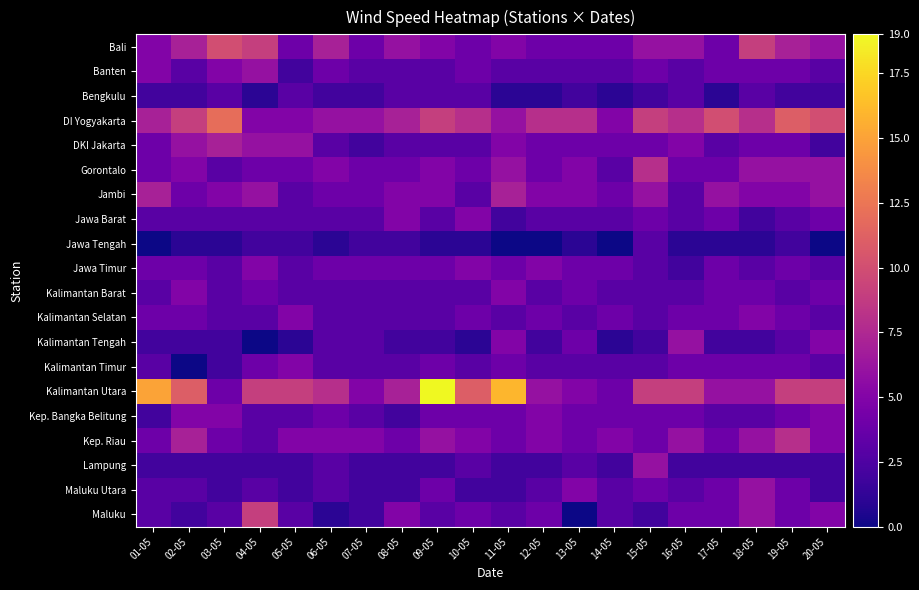

Reading left to right, what are all the values shown in this chart?

Bali: 01-05=5	02-05=7	03-05=10	04-05=9	05-05=4	06-05=7	07-05=4	08-05=6	09-05=5	10-05=4	11-05=5	12-05=4	13-05=4	14-05=4	15-05=6	16-05=6	17-05=4	18-05=9	19-05=7	20-05=6
Banten: 01-05=5	02-05=3	03-05=5	04-05=6	05-05=2	06-05=4	07-05=3	08-05=3	09-05=3	10-05=4	11-05=3	12-05=3	13-05=3	14-05=3	15-05=4	16-05=3	17-05=4	18-05=4	19-05=4	20-05=3
Bengkulu: 01-05=2	02-05=2	03-05=3	04-05=1	05-05=3	06-05=2	07-05=2	08-05=3	09-05=3	10-05=3	11-05=1	12-05=1	13-05=2	14-05=1	15-05=2	16-05=3	17-05=1	18-05=3	19-05=2	20-05=2
DI Yogyakarta: 01-05=7	02-05=9	03-05=12	04-05=5	05-05=5	06-05=6	07-05=6	08-05=7	09-05=9	10-05=8	11-05=6	12-05=8	13-05=8	14-05=5	15-05=9	16-05=8	17-05=10	18-05=8	19-05=11	20-05=10
DKI Jakarta: 01-05=4	02-05=6	03-05=7	04-05=6	05-05=6	06-05=3	07-05=2	08-05=3	09-05=3	10-05=3	11-05=5	12-05=4	13-05=4	14-05=4	15-05=4	16-05=5	17-05=3	18-05=4	19-05=4	20-05=2
Gorontalo: 01-05=4	02-05=5	03-05=3	04-05=4	05-05=4	06-05=5	07-05=4	08-05=4	09-05=5	10-05=4	11-05=6	12-05=4	13-05=5	14-05=3	15-05=8	16-05=4	17-05=4	18-05=6	19-05=6	20-05=6
Jambi: 01-05=7	02-05=4	03-05=5	04-05=6	05-05=3	06-05=4	07-05=4	08-05=5	09-05=5	10-05=3	11-05=7	12-05=5	13-05=5	14-05=4	15-05=6	16-05=3	17-05=6	18-05=5	19-05=5	20-05=6
Jawa Barat: 01-05=3	02-05=3	03-05=3	04-05=3	05-05=3	06-05=3	07-05=3	08-05=5	09-05=3	10-05=5	11-05=2	12-05=3	13-05=3	14-05=3	15-05=4	16-05=3	17-05=4	18-05=2	19-05=3	20-05=4
Jawa Tengah: 01-05=0	02-05=1	03-05=1	04-05=2	05-05=2	06-05=1	07-05=2	08-05=2	09-05=1	10-05=1	11-05=0	12-05=0	13-05=1	14-05=0	15-05=3	16-05=1	17-05=1	18-05=1	19-05=2	20-05=0
Jawa Timur: 01-05=4	02-05=4	03-05=3	04-05=5	05-05=3	06-05=4	07-05=4	08-05=4	09-05=4	10-05=5	11-05=4	12-05=5	13-05=4	14-05=4	15-05=3	16-05=2	17-05=4	18-05=3	19-05=4	20-05=3
Kalimantan Barat: 01-05=3	02-05=5	03-05=3	04-05=4	05-05=3	06-05=3	07-05=3	08-05=3	09-05=3	10-05=3	11-05=5	12-05=3	13-05=4	14-05=3	15-05=3	16-05=3	17-05=4	18-05=4	19-05=3	20-05=4
Kalimantan Selatan: 01-05=4	02-05=4	03-05=3	04-05=3	05-05=5	06-05=3	07-05=3	08-05=3	09-05=3	10-05=4	11-05=3	12-05=4	13-05=3	14-05=4	15-05=3	16-05=4	17-05=4	18-05=5	19-05=4	20-05=3
Kalimantan Tengah: 01-05=2	02-05=2	03-05=2	04-05=0	05-05=1	06-05=3	07-05=3	08-05=2	09-05=2	10-05=1	11-05=5	12-05=2	13-05=4	14-05=1	15-05=2	16-05=6	17-05=2	18-05=2	19-05=3	20-05=5
Kalimantan Timur: 01-05=3	02-05=0	03-05=2	04-05=4	05-05=5	06-05=3	07-05=3	08-05=3	09-05=4	10-05=3	11-05=4	12-05=3	13-05=3	14-05=3	15-05=3	16-05=4	17-05=4	18-05=4	19-05=4	20-05=3
Kalimantan Utara: 01-05=15	02-05=11	03-05=4	04-05=9	05-05=9	06-05=8	07-05=5	08-05=7	09-05=19	10-05=11	11-05=16	12-05=6	13-05=5	14-05=4	15-05=9	16-05=9	17-05=6	18-05=6	19-05=9	20-05=9
Kep. Bangka Belitung: 01-05=2	02-05=5	03-05=5	04-05=3	05-05=3	06-05=4	07-05=3	08-05=2	09-05=4	10-05=4	11-05=4	12-05=5	13-05=4	14-05=4	15-05=4	16-05=4	17-05=3	18-05=3	19-05=4	20-05=5
Kep. Riau: 01-05=4	02-05=7	03-05=4	04-05=3	05-05=5	06-05=5	07-05=5	08-05=4	09-05=6	10-05=5	11-05=4	12-05=5	13-05=4	14-05=5	15-05=4	16-05=6	17-05=4	18-05=6	19-05=8	20-05=5
Lampung: 01-05=2	02-05=2	03-05=2	04-05=2	05-05=2	06-05=3	07-05=2	08-05=2	09-05=2	10-05=3	11-05=2	12-05=2	13-05=3	14-05=2	15-05=6	16-05=2	17-05=2	18-05=2	19-05=2	20-05=2
Maluku Utara: 01-05=3	02-05=3	03-05=2	04-05=3	05-05=2	06-05=3	07-05=2	08-05=2	09-05=4	10-05=2	11-05=2	12-05=3	13-05=5	14-05=3	15-05=4	16-05=3	17-05=4	18-05=6	19-05=4	20-05=2
Maluku: 01-05=3	02-05=2	03-05=3	04-05=9	05-05=3	06-05=1	07-05=2	08-05=5	09-05=3	10-05=4	11-05=3	12-05=4	13-05=0	14-05=3	15-05=2	16-05=4	17-05=4	18-05=6	19-05=4	20-05=5